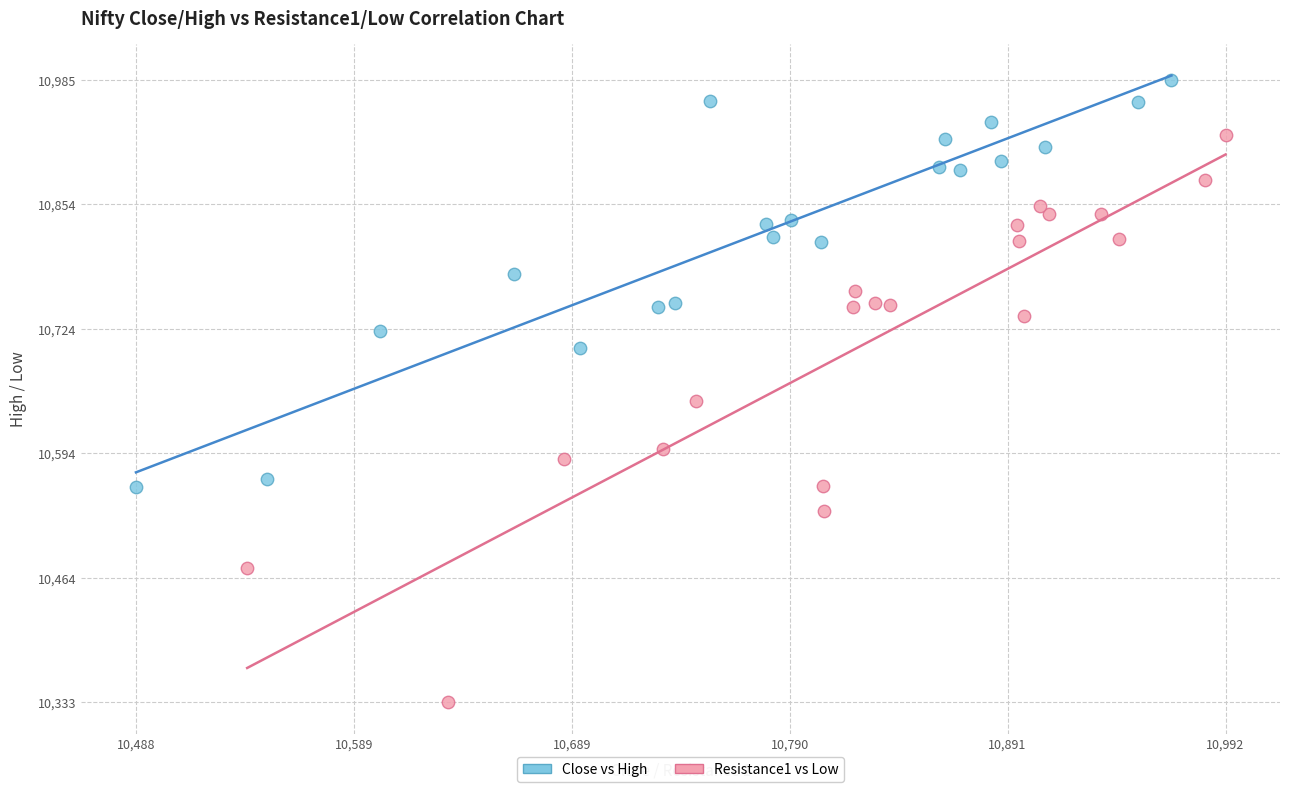

Which series reaches the maximum Y coordinate?

Close vs High